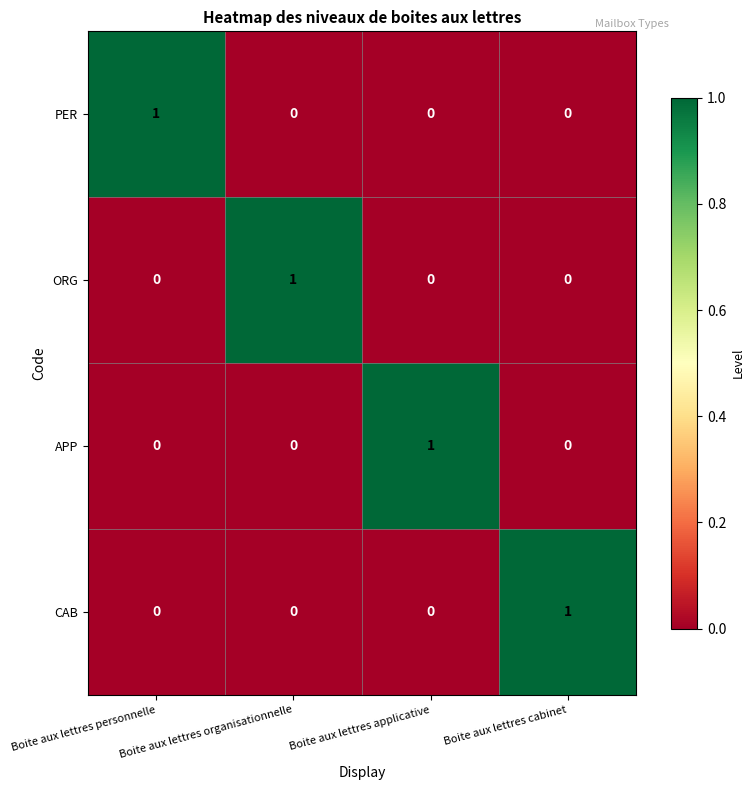

The value of CAB at Boite aux lettres organisationnelle is -1. True or false?

False